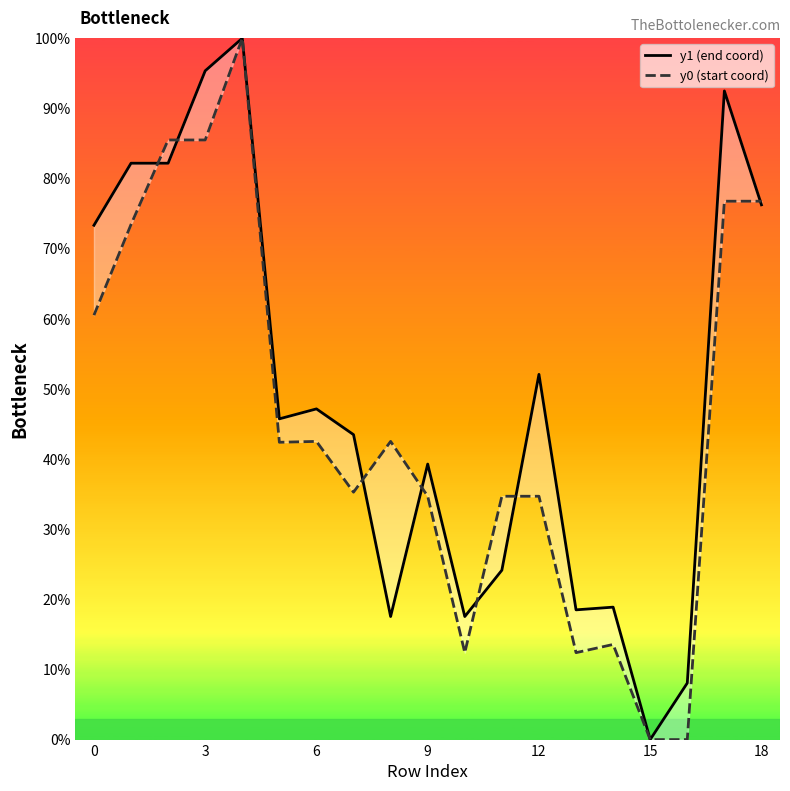

What are all the series names shown in the legend?

y1 (end coord), y0 (start coord)